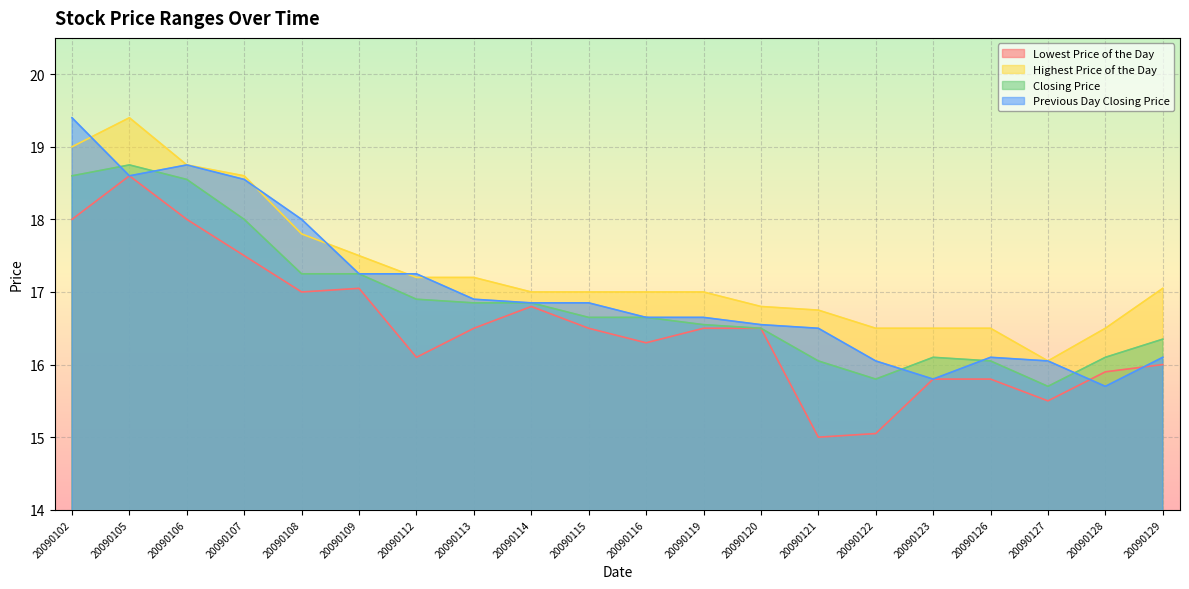

Between 20090109 and 20090113, which is larger?

20090109